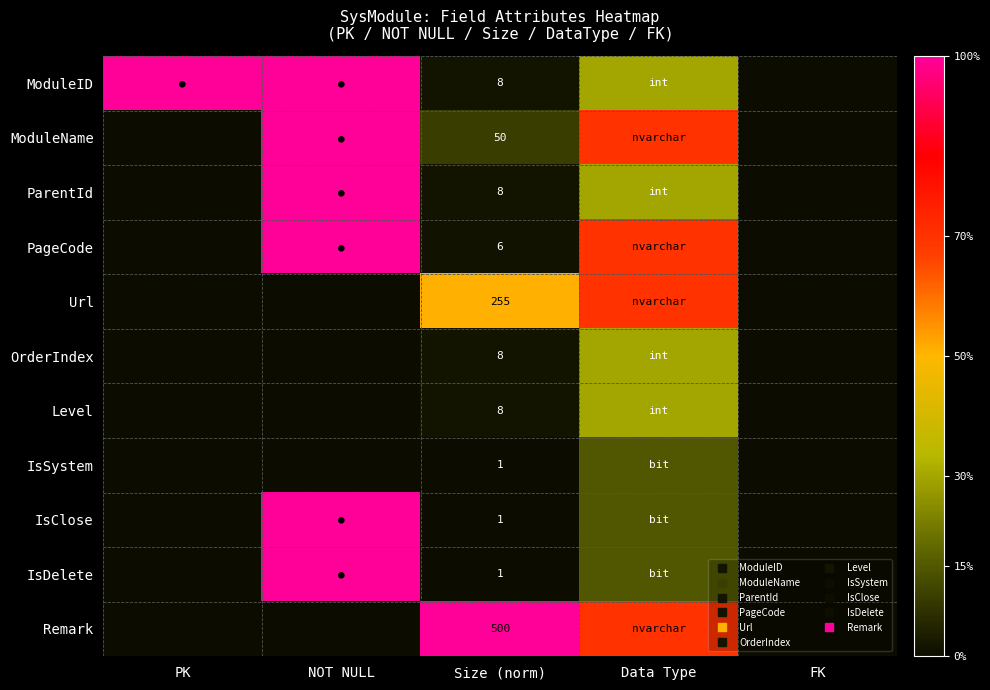

Which category has the highest value in the OrderIndex series?

Data Type